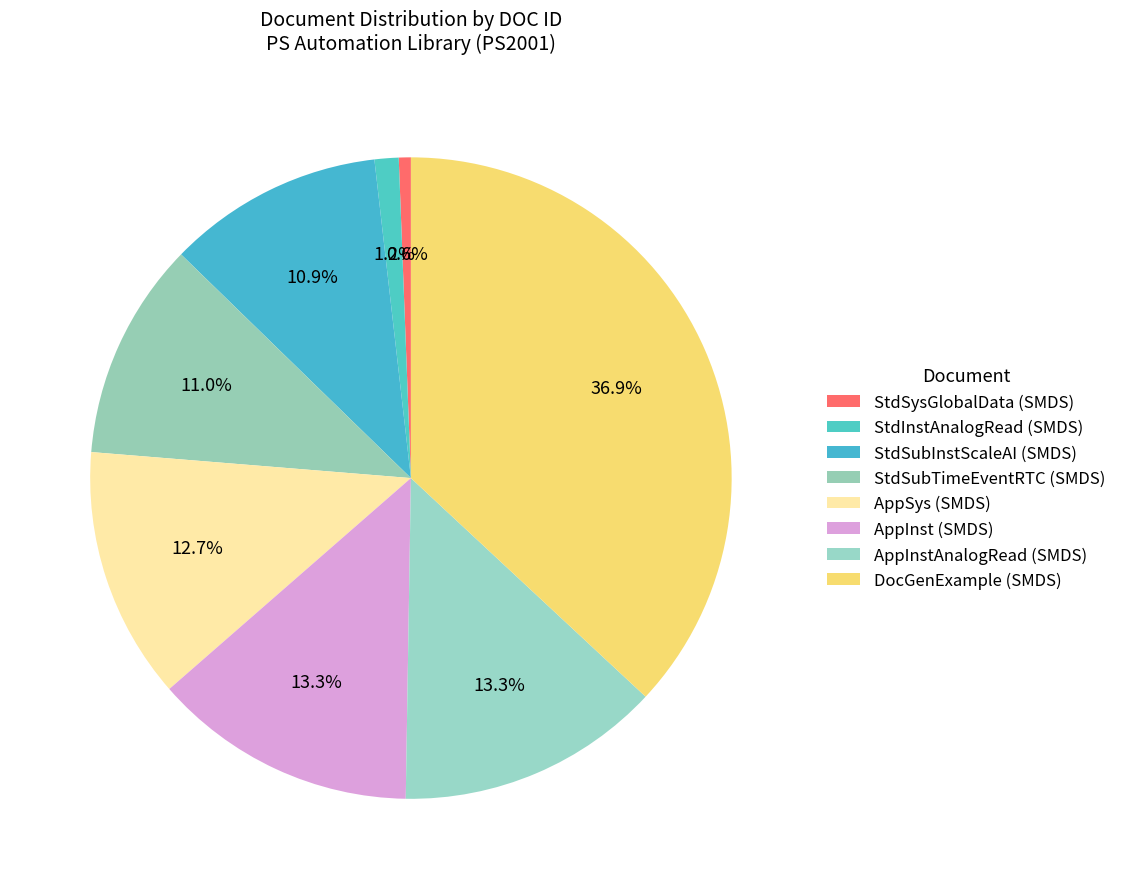

Count the number of slices in the pie.

8